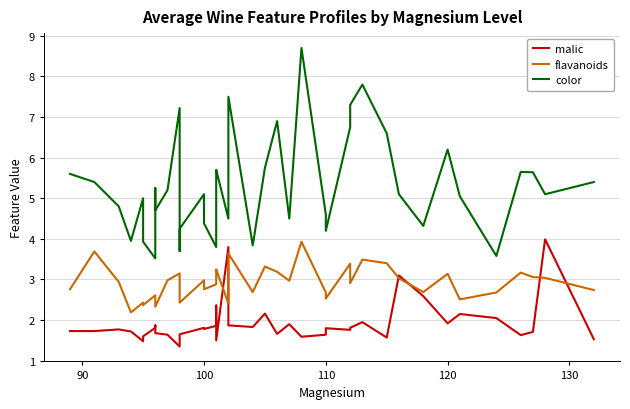

What are all the series names shown in the legend?

malic, flavanoids, color